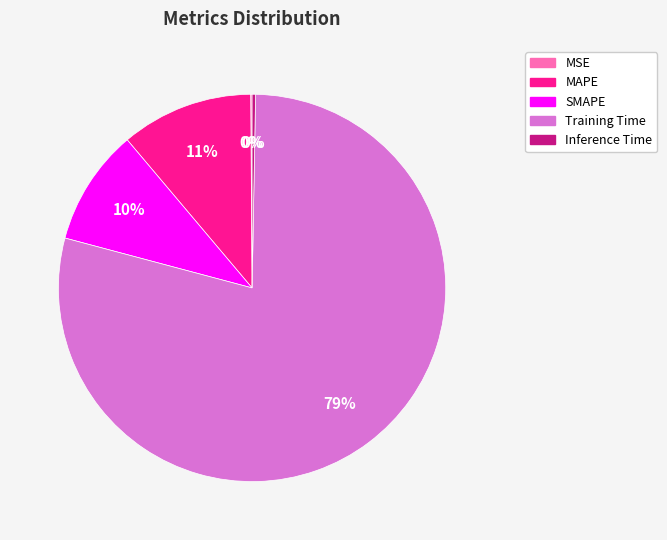

Which category accounts for the majority?

Training Time